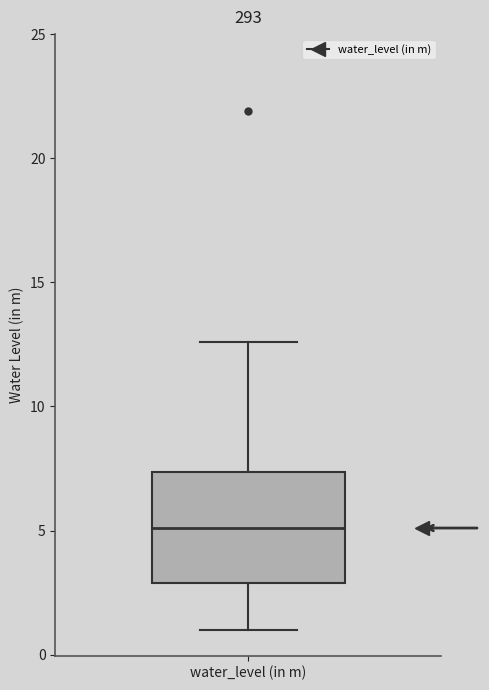

Read this box plot against the y-axis: the position of the median line, the range covered by the box, and the ends of both whiskers. The values are not printed on the chart, so give them approximately, as read against the axis.

median 5.0, box 3.0 to 7.5, whiskers 1.0 to 12.5